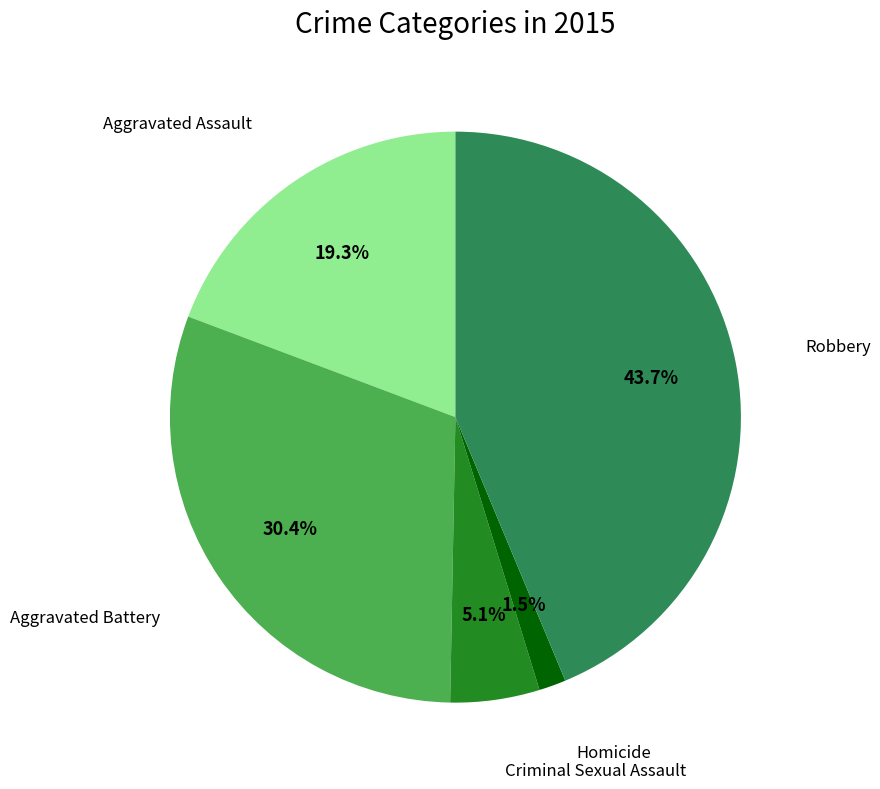

To the nearest percent, what is the difference between the Aggravated Assault and Aggravated Battery slice percentages?

11%